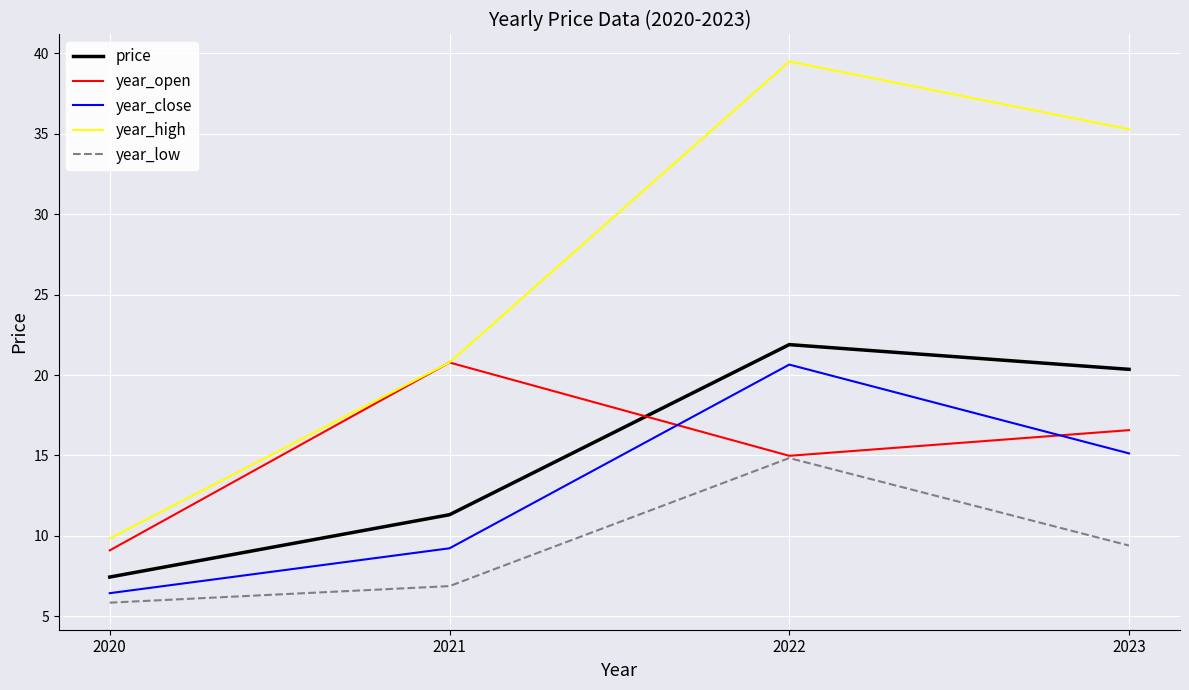

How many values in the year_high series are below 35?

2